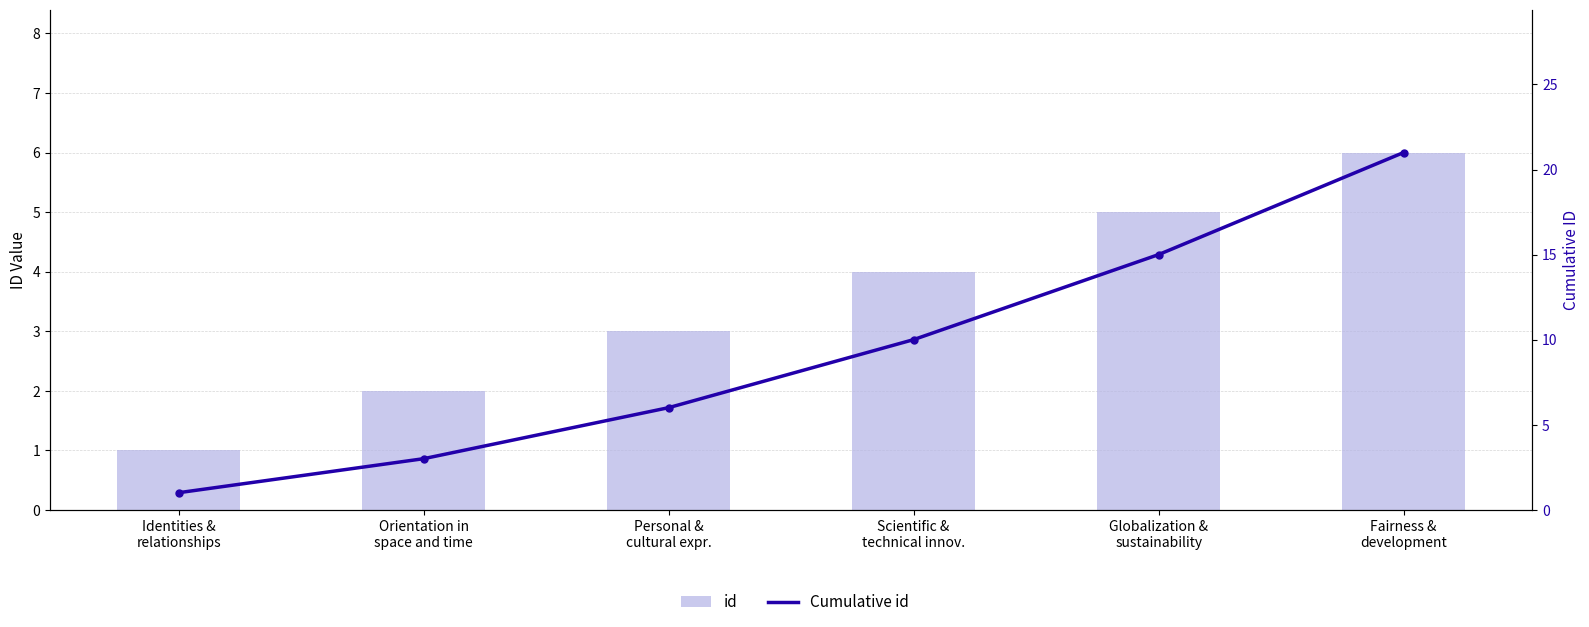

Reading left to right, transcribe all the data shown in this chart.

id: 1	2	3	4	5	6
Cumulative id: 1	3	6	10	15	21